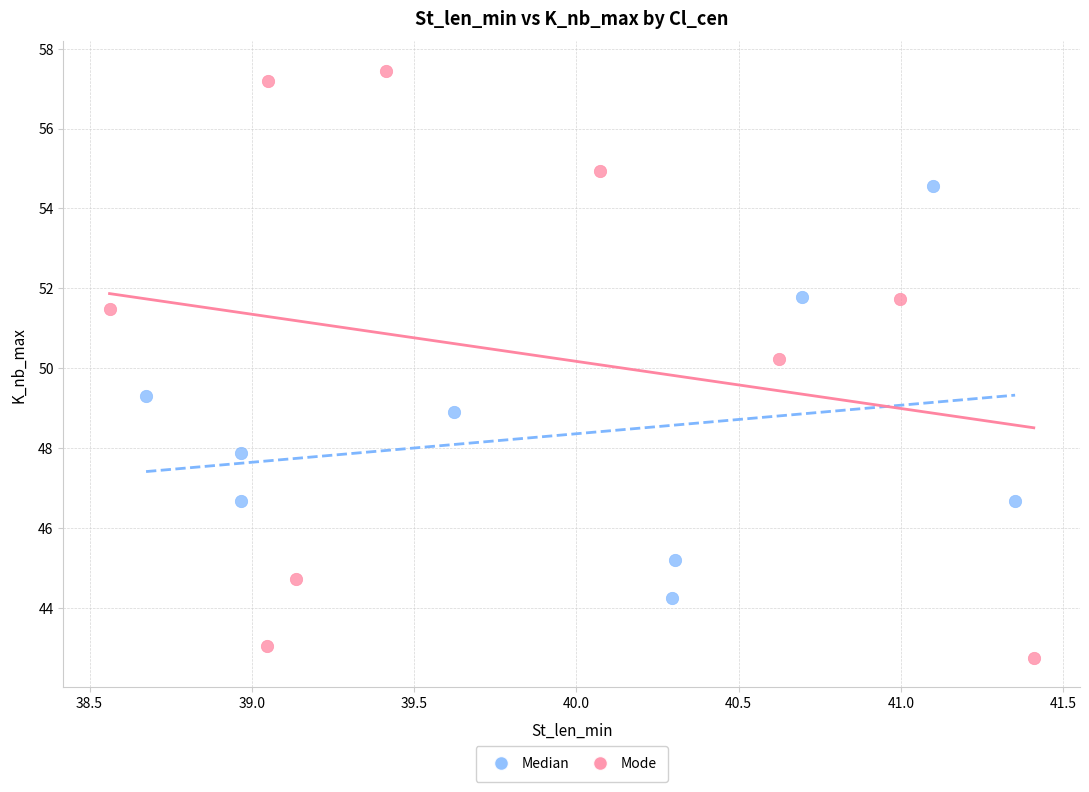

Which series contains the lowest Y value?

Mode